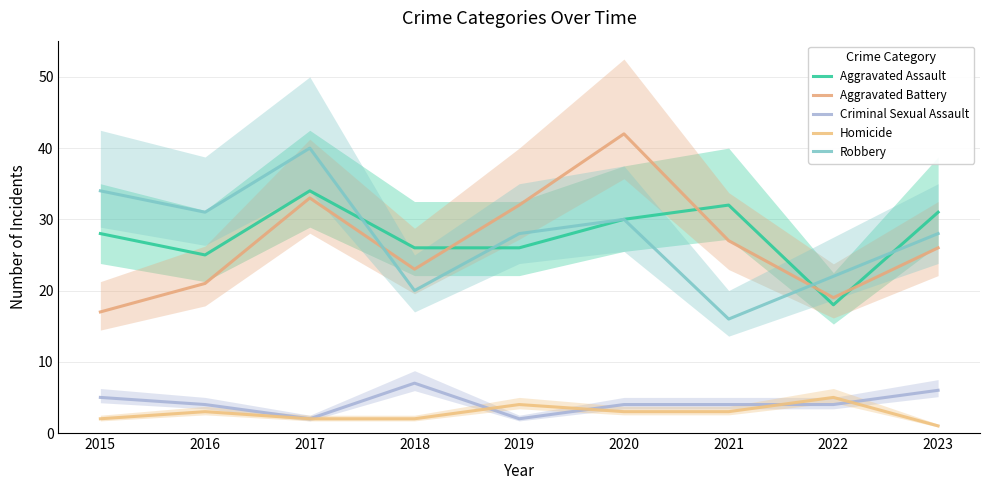

At which category is the sum across all series the highest?

2017